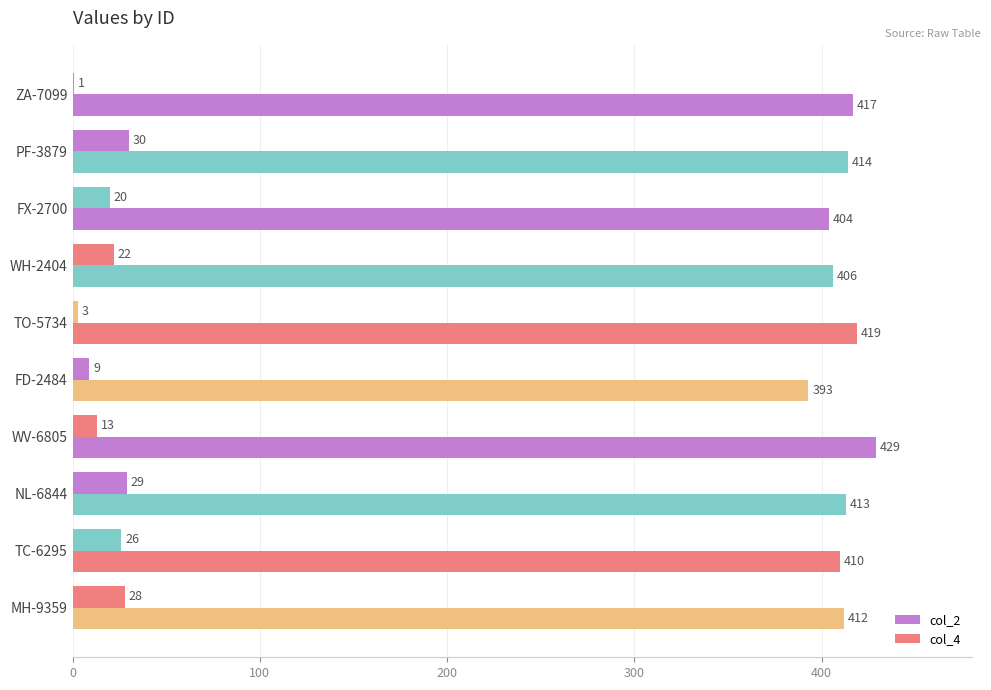

How many distinct data groups are displayed?

2